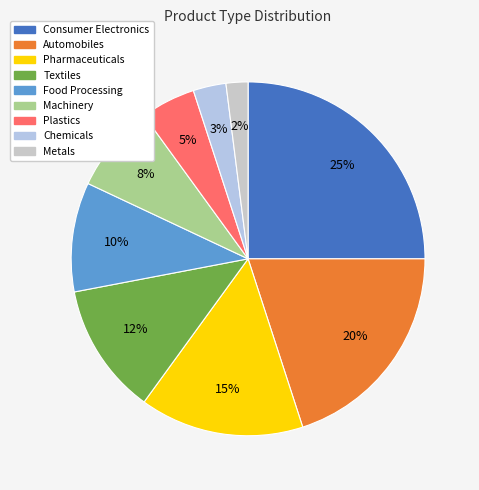

What is the change in value from Automobiles to Plastics?

-15